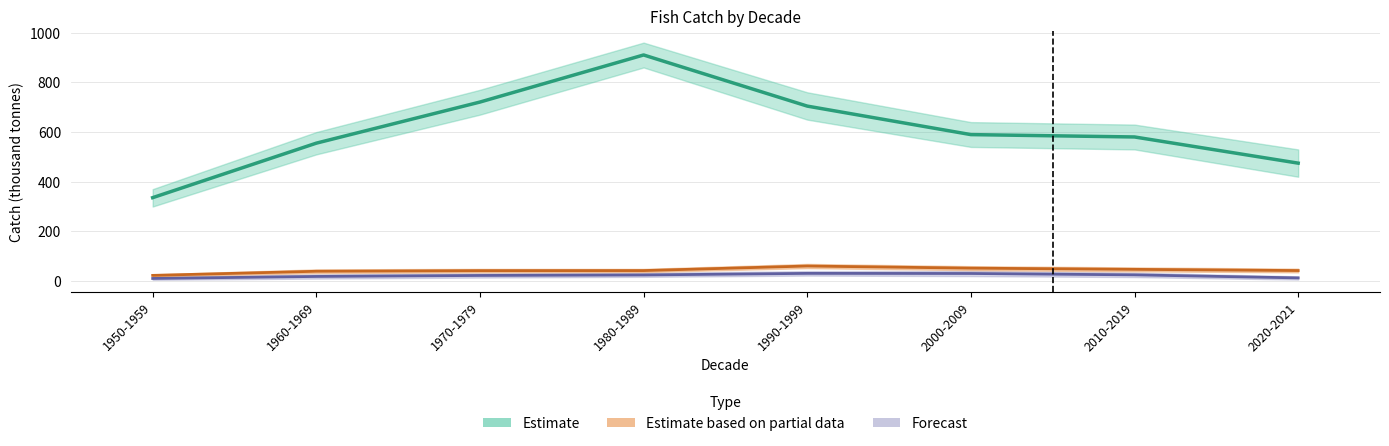

What is the difference between the highest and lowest values at 1980-1989?

885.7